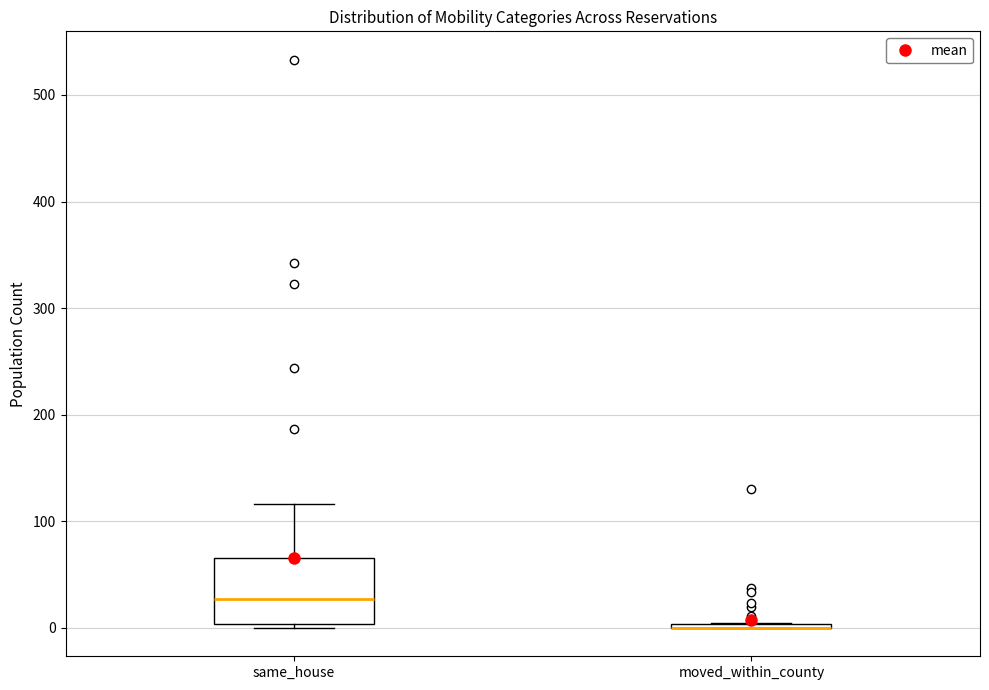

Comparing the boxes themselves (not the whiskers), which one is the tallest?

same_house